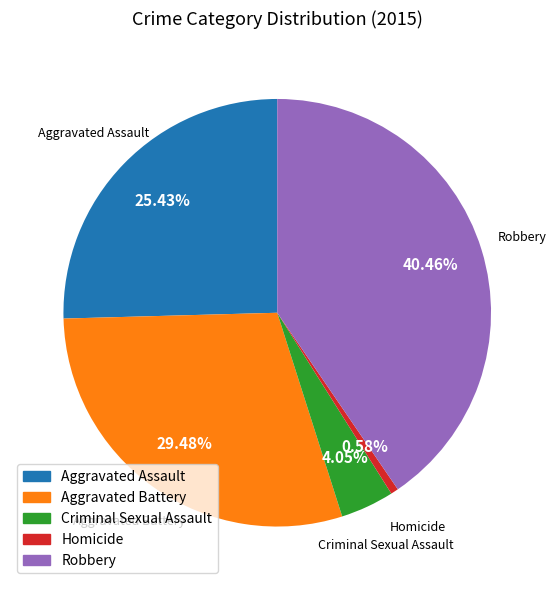

Which slice is the largest?

Robbery